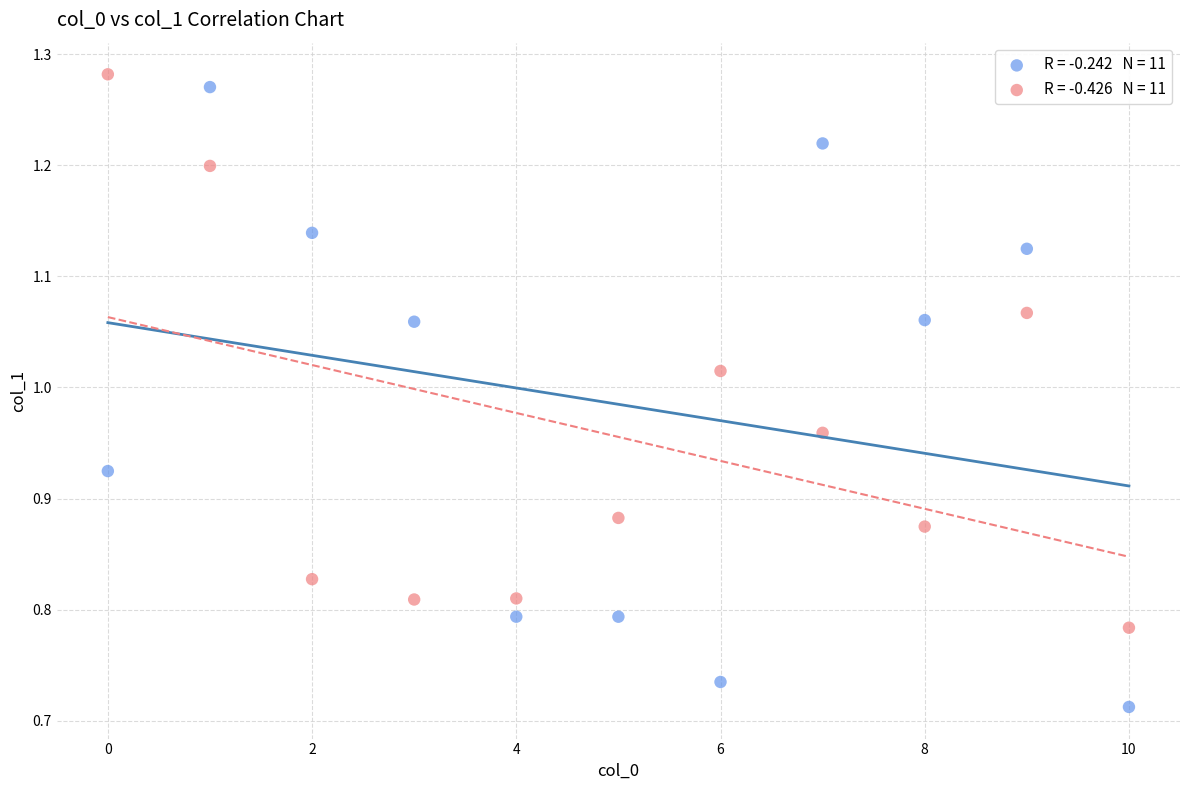

Across all data points, what is the range of Y values (max minus min)?

0.6